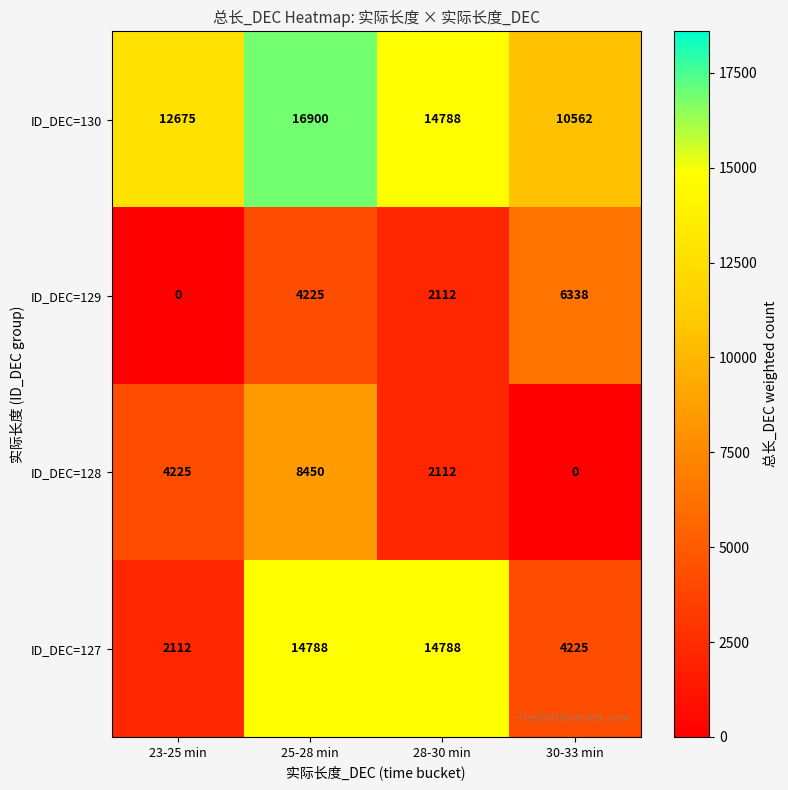

Which series has the largest total across all categories?

ID_DEC=130